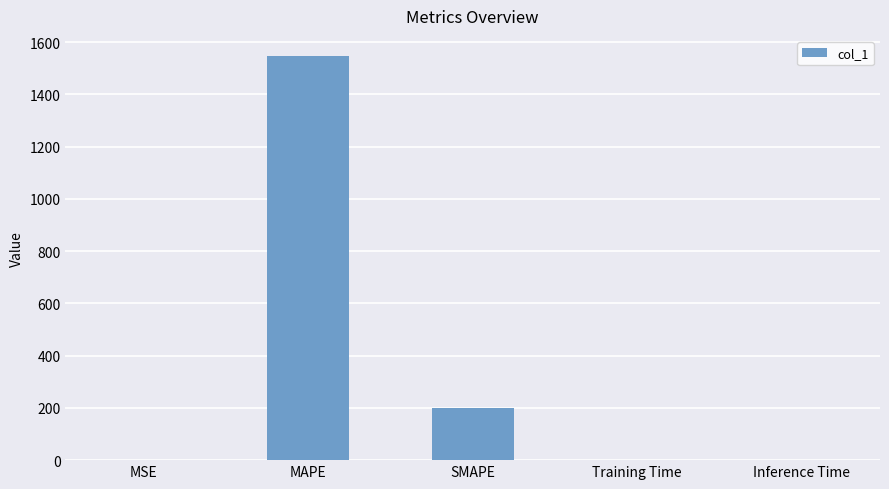

Where is the data nearest to the value 773?

SMAPE